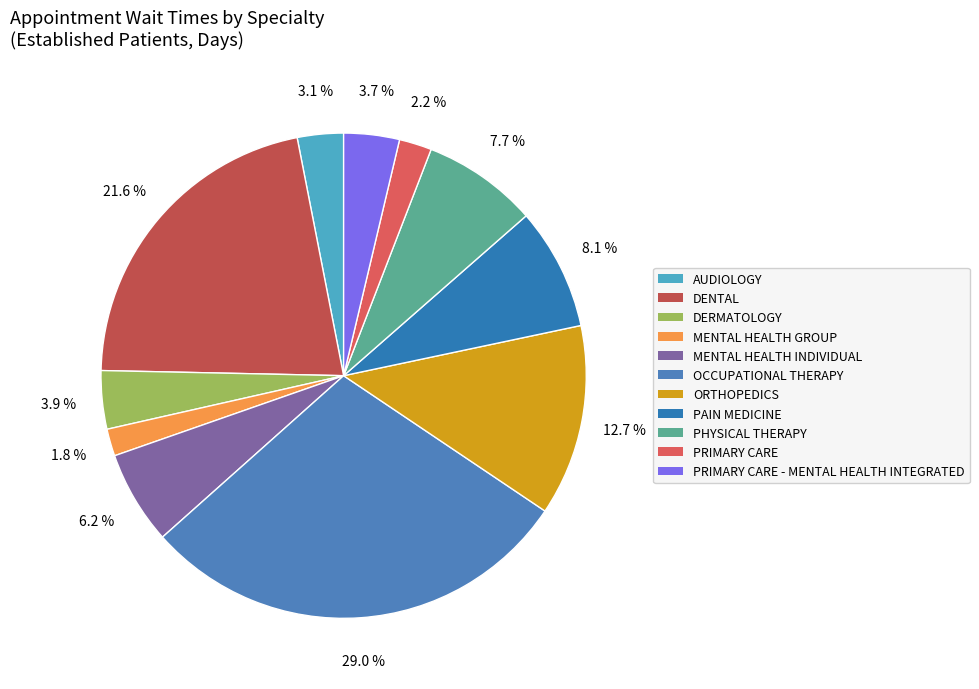

What percentage do PHYSICAL THERAPY and PAIN MEDICINE together represent?

15.8%